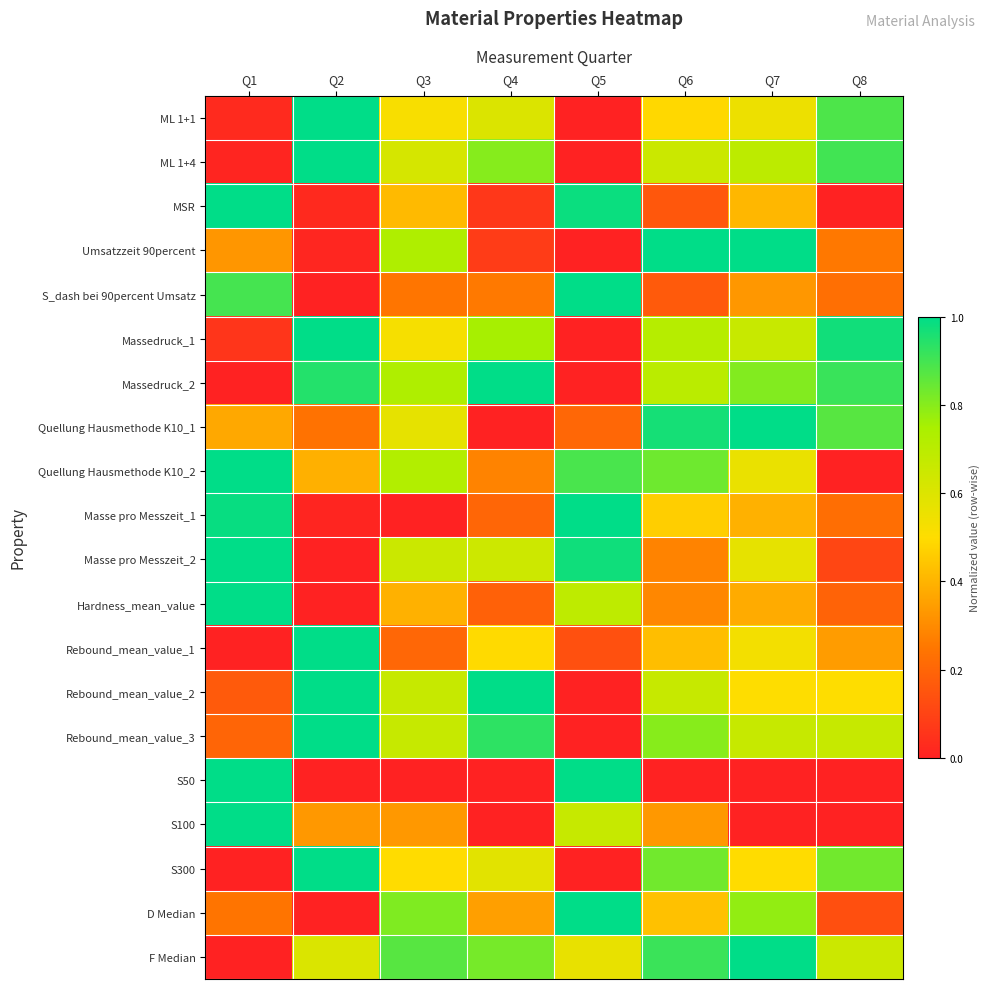

Reading right to left, list all the values displayed in this chart.

ML 1+1: Q8=0.9	Q7=0.6	Q6=0.5	Q5=0.0	Q4=0.6	Q3=0.5	Q2=1.0	Q1=0.0
ML 1+4: Q8=0.9	Q7=0.7	Q6=0.7	Q5=0.0	Q4=0.8	Q3=0.6	Q2=1.0	Q1=0.0
MSR: Q8=0.0	Q7=0.4	Q6=0.2	Q5=1.0	Q4=0.1	Q3=0.4	Q2=0.0	Q1=1.0
Umsatzzeit 90percent: Q8=0.3	Q7=1.0	Q6=1.0	Q5=0.0	Q4=0.1	Q3=0.7	Q2=0.0	Q1=0.3
S_dash bei 90percent Umsatz: Q8=0.2	Q7=0.3	Q6=0.2	Q5=1.0	Q4=0.3	Q3=0.2	Q2=0.0	Q1=0.9
Massedruck_1: Q8=1.0	Q7=0.7	Q6=0.7	Q5=0.0	Q4=0.8	Q3=0.5	Q2=1.0	Q1=0.1
Massedruck_2: Q8=0.9	Q7=0.8	Q6=0.7	Q5=0.0	Q4=1.0	Q3=0.7	Q2=0.9	Q1=0.0
Quellung Hausmethode K10_1: Q8=0.9	Q7=1.0	Q6=1.0	Q5=0.2	Q4=0.0	Q3=0.6	Q2=0.2	Q1=0.4
Quellung Hausmethode K10_2: Q8=0.0	Q7=0.6	Q6=0.8	Q5=0.9	Q4=0.3	Q3=0.7	Q2=0.4	Q1=1.0
Masse pro Messzeit_1: Q8=0.2	Q7=0.4	Q6=0.5	Q5=1.0	Q4=0.2	Q3=0.0	Q2=0.0	Q1=1.0
Masse pro Messzeit_2: Q8=0.1	Q7=0.6	Q6=0.3	Q5=1.0	Q4=0.7	Q3=0.7	Q2=0.0	Q1=1.0
Hardness_mean_value: Q8=0.2	Q7=0.4	Q6=0.3	Q5=0.7	Q4=0.2	Q3=0.4	Q2=0.0	Q1=1.0
Rebound_mean_value_1: Q8=0.3	Q7=0.5	Q6=0.4	Q5=0.1	Q4=0.5	Q3=0.2	Q2=1.0	Q1=0.0
Rebound_mean_value_2: Q8=0.5	Q7=0.5	Q6=0.7	Q5=0.0	Q4=1.0	Q3=0.7	Q2=1.0	Q1=0.2
Rebound_mean_value_3: Q8=0.7	Q7=0.7	Q6=0.8	Q5=0.0	Q4=0.9	Q3=0.7	Q2=1.0	Q1=0.2
S50: Q8=0.0	Q7=0.0	Q6=0.0	Q5=1.0	Q4=0.0	Q3=0.0	Q2=0.0	Q1=1.0
S100: Q8=0.0	Q7=0.0	Q6=0.3	Q5=0.7	Q4=0.0	Q3=0.3	Q2=0.3	Q1=1.0
S300: Q8=0.8	Q7=0.5	Q6=0.8	Q5=0.0	Q4=0.6	Q3=0.5	Q2=1.0	Q1=0.0
D Median: Q8=0.1	Q7=0.8	Q6=0.4	Q5=1.0	Q4=0.4	Q3=0.8	Q2=0.0	Q1=0.2
F Median: Q8=0.7	Q7=1.0	Q6=0.9	Q5=0.6	Q4=0.8	Q3=0.9	Q2=0.6	Q1=0.0